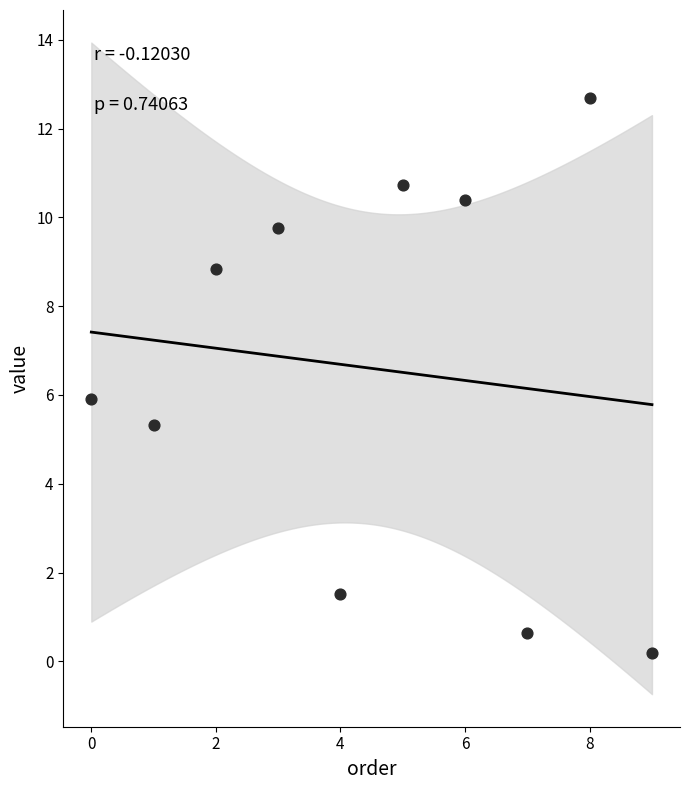

What is the average Y value?

6.6